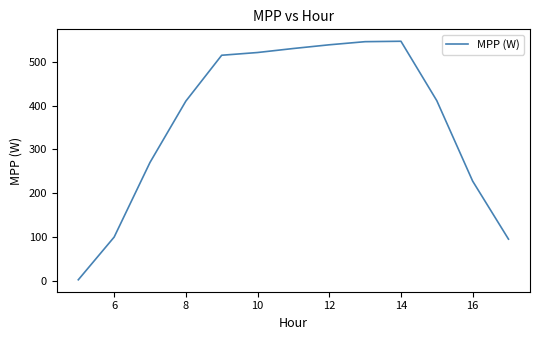

What is the maximum value shown in the chart?

547.0